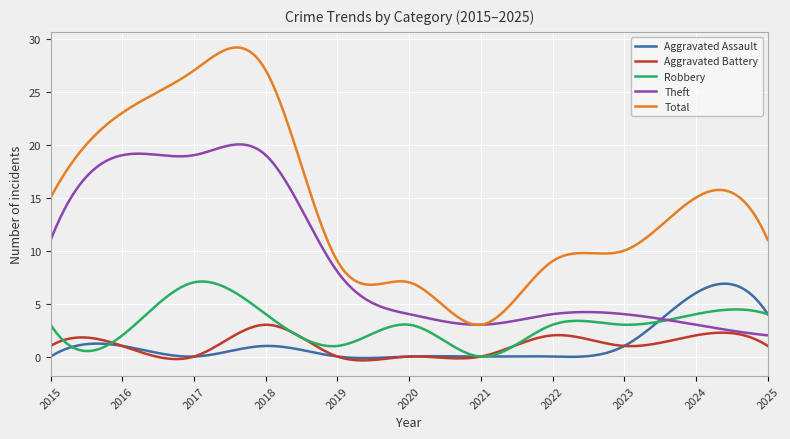

What is the sum of all Robbery values?

894.6